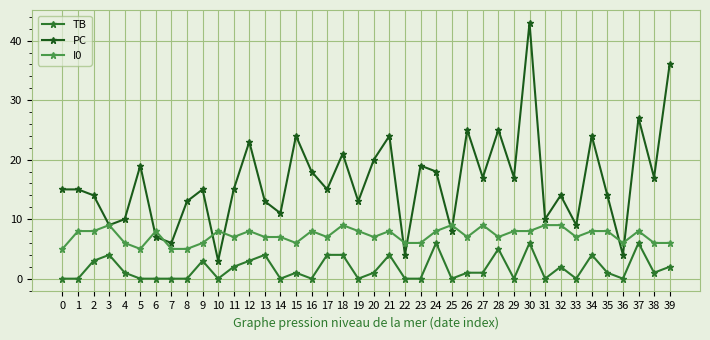

At which category does TB reach its first local peak?

3